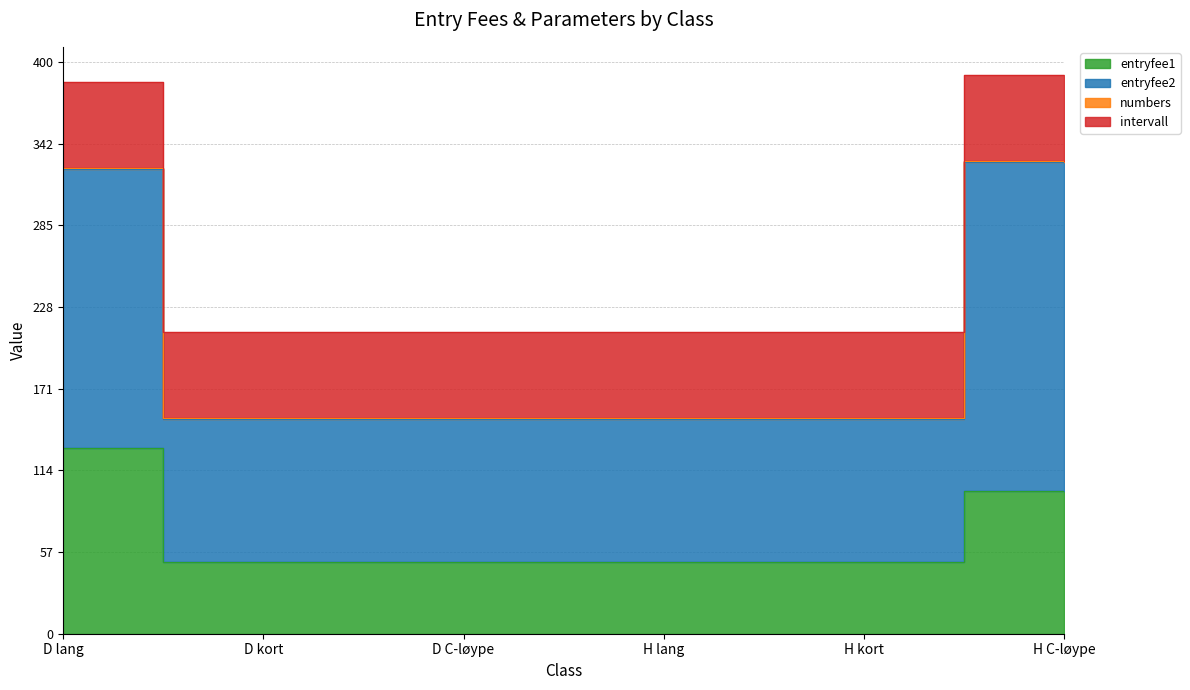

Is it true that entryfee1 equals 50 at D C-løype?

True